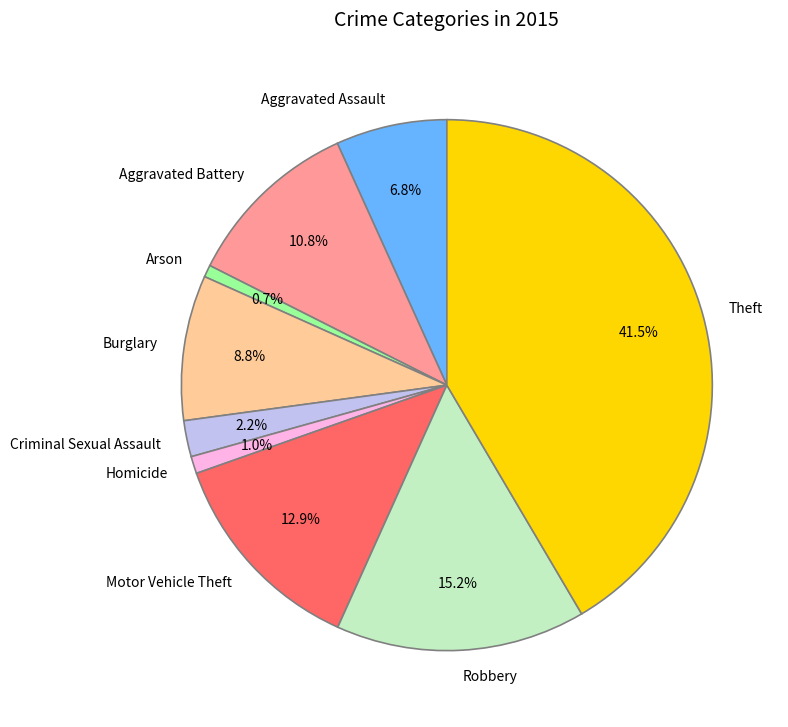

True or false: Criminal Sexual Assault accounts for 2% of the total.

True